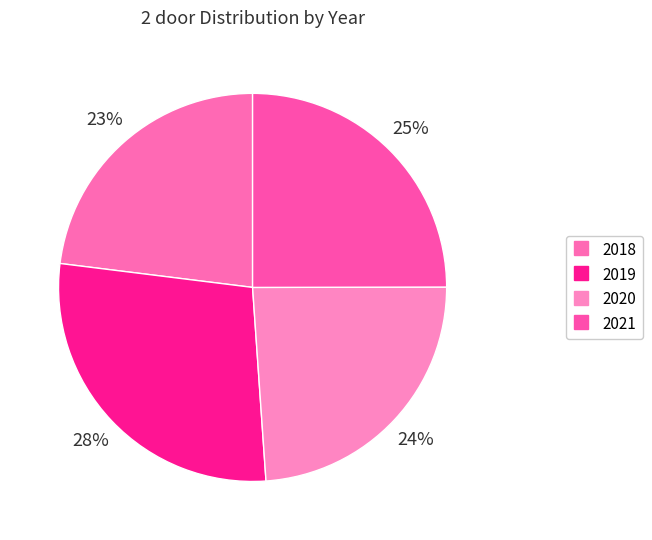

Does 2018 represent more than half of the total?

No